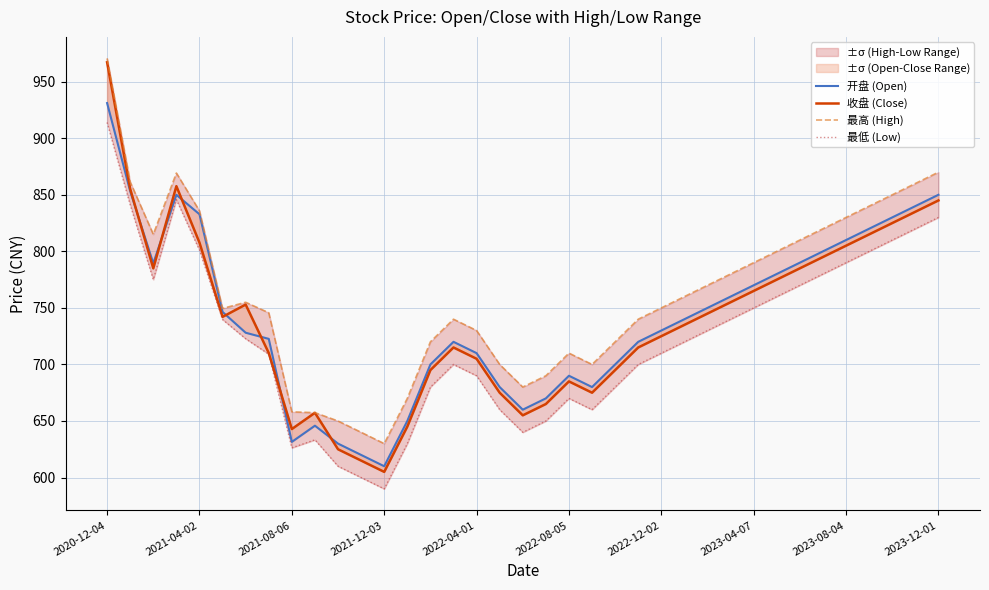

How many lines are shown in the chart?

4